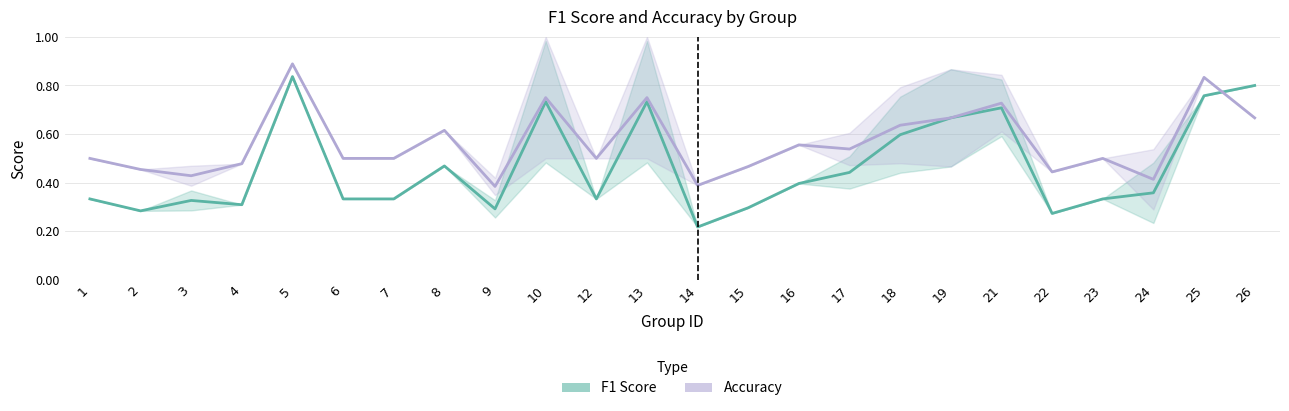

What is the maximum value shown in the chart?

0.9